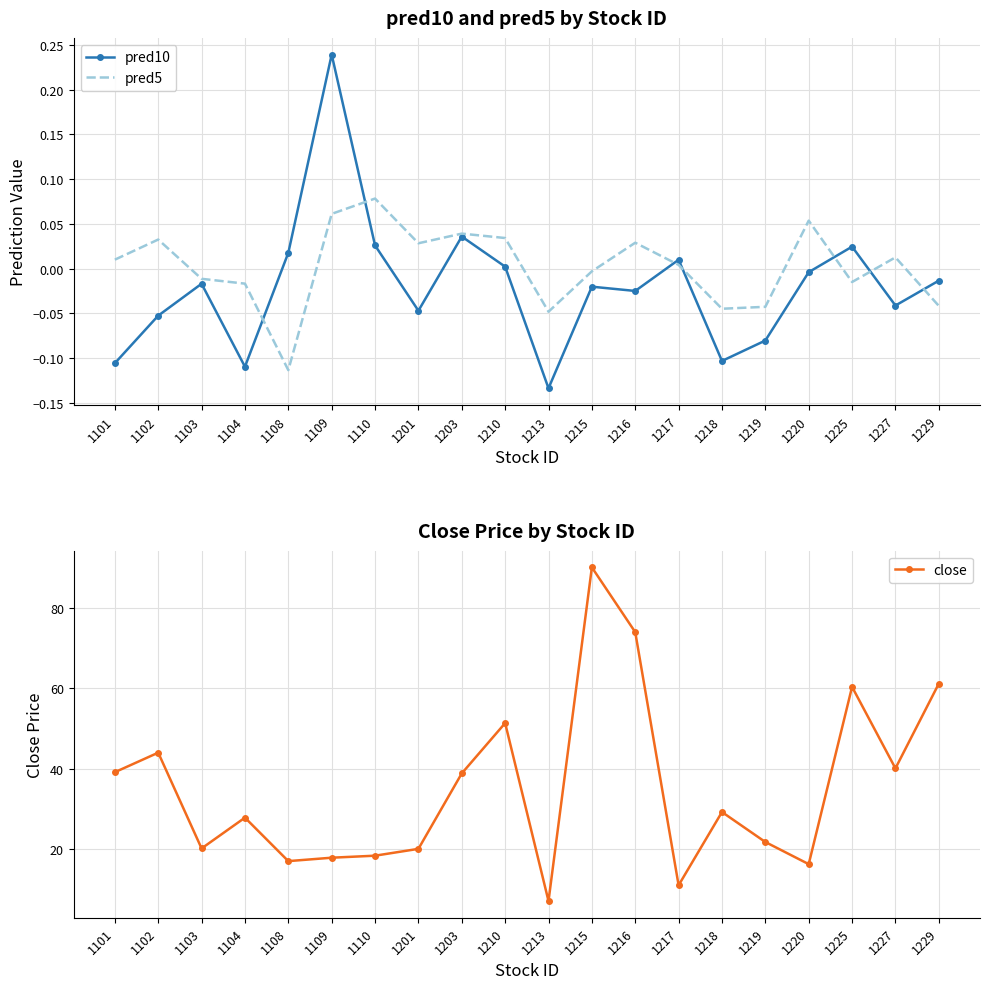

Which category has the highest value in the pred10 series?

1109